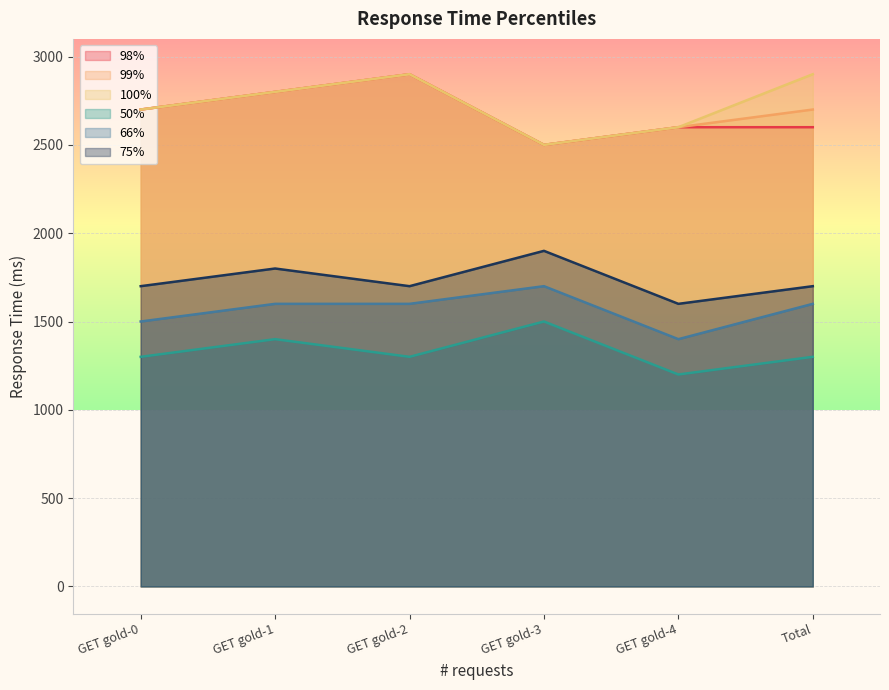

What is the maximum value shown in the chart?

2900